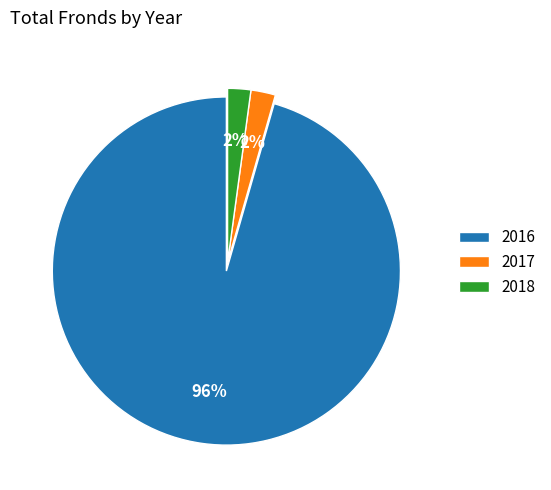

To the nearest percent, what is the average slice percentage?

33%